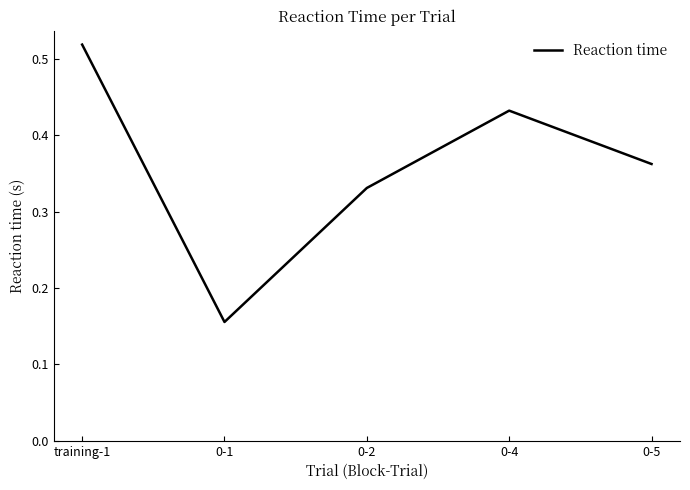

How many distinct data groups are displayed?

1